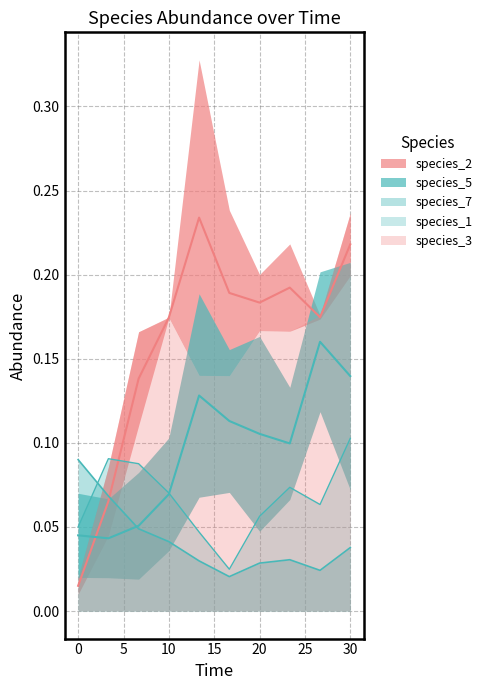

Does the chart display data point markers on the line(s)?

No